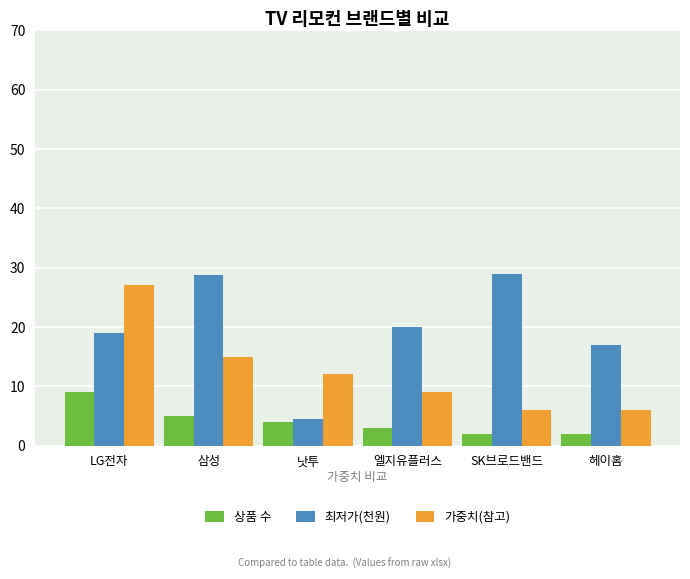

How many bars are there in total?

18